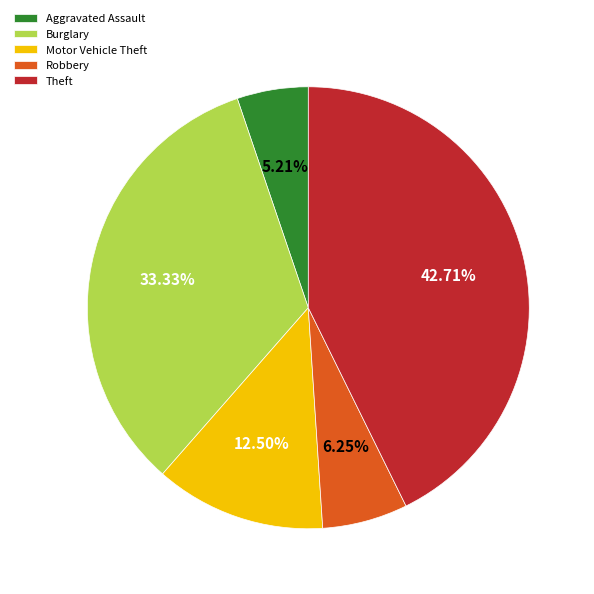

Rank the categories by value from highest to lowest.

Theft, Burglary, Motor Vehicle Theft, Robbery, Aggravated Assault